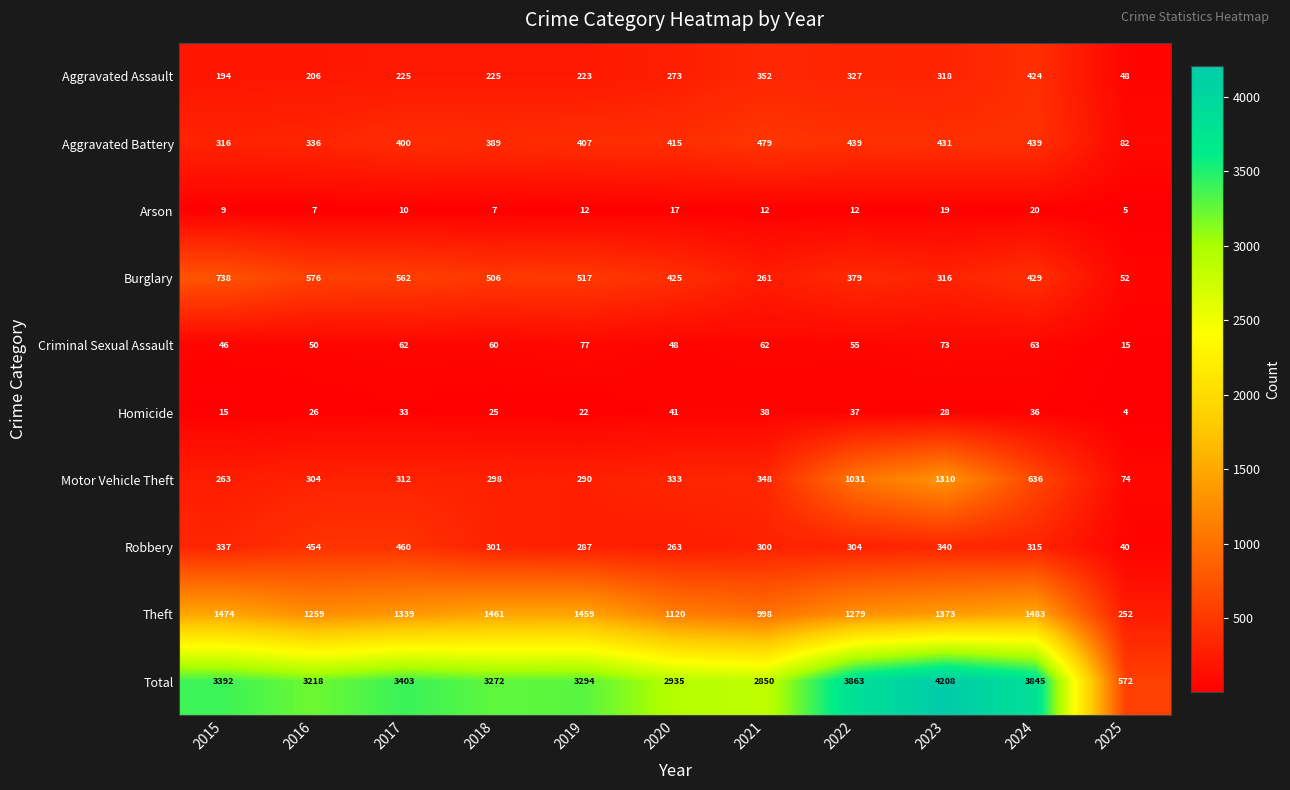

List the series in order of their peak value, lowest first.

Arson, Homicide, Criminal Sexual Assault, Aggravated Assault, Robbery, Aggravated Battery, Burglary, Motor Vehicle Theft, Theft, Total